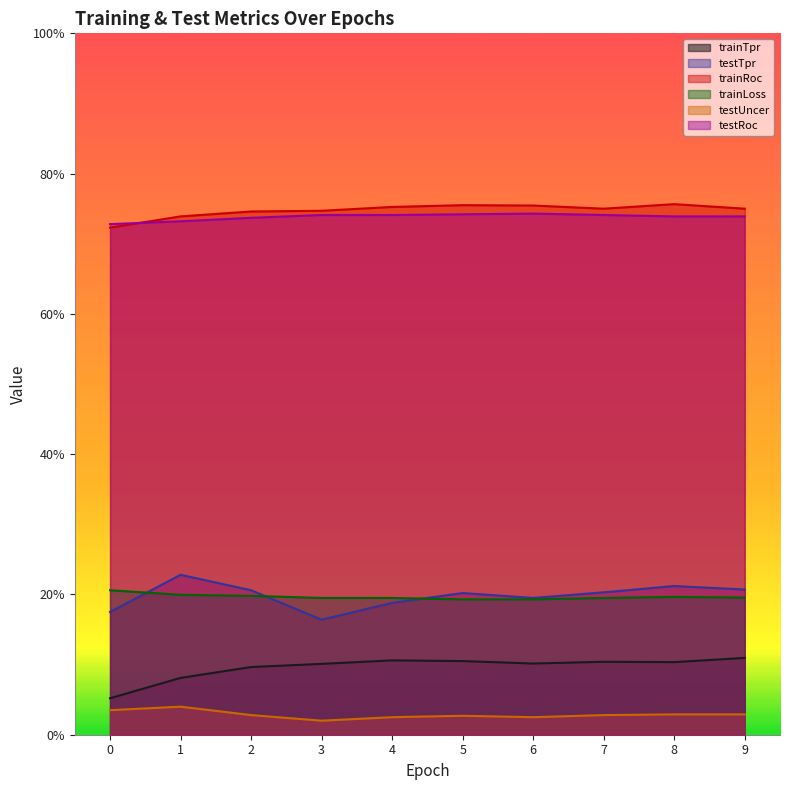

What is the value of the trainLoss point at the 3rd from the left?

0.2